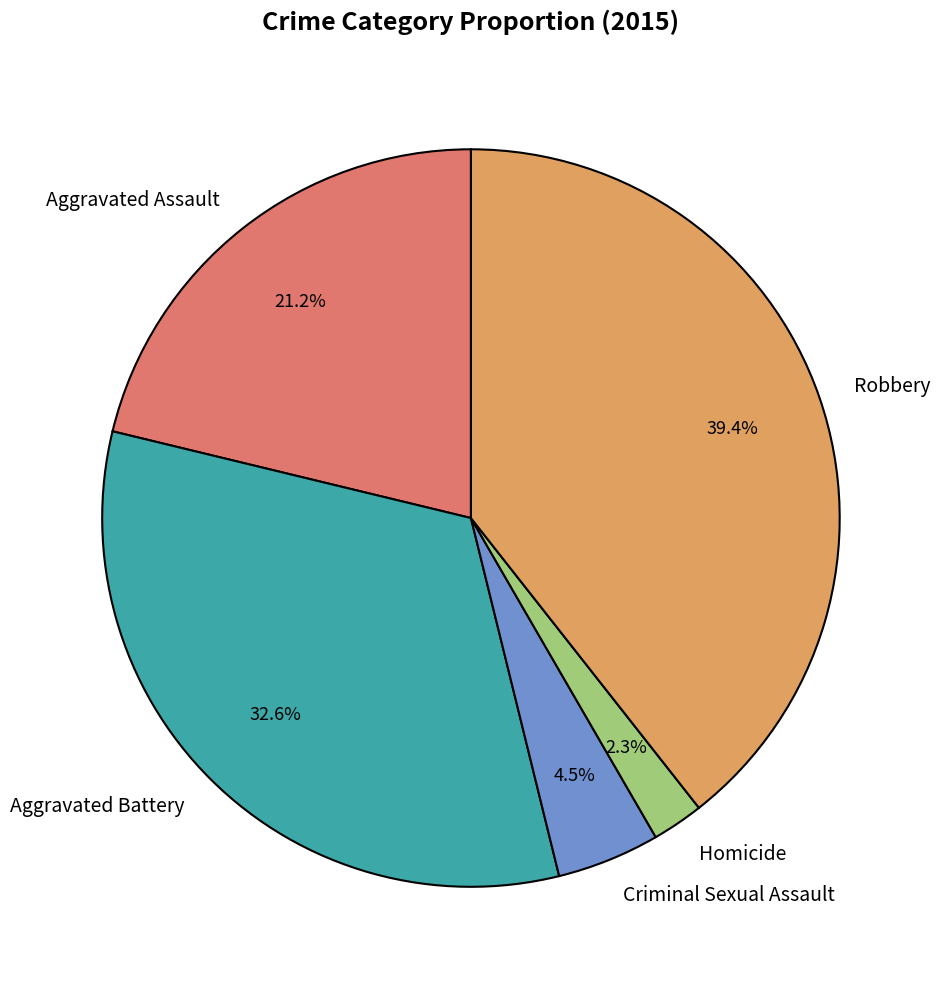

How many segments does this pie chart have?

5